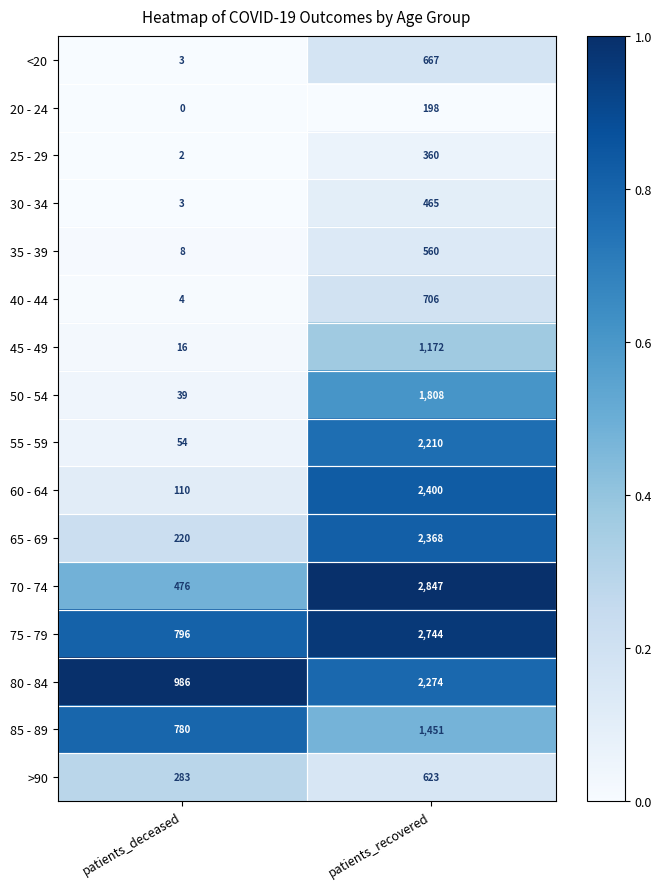

What is the sum of the 50 - 54 values at patients_recovered and patients_deceased?

1847